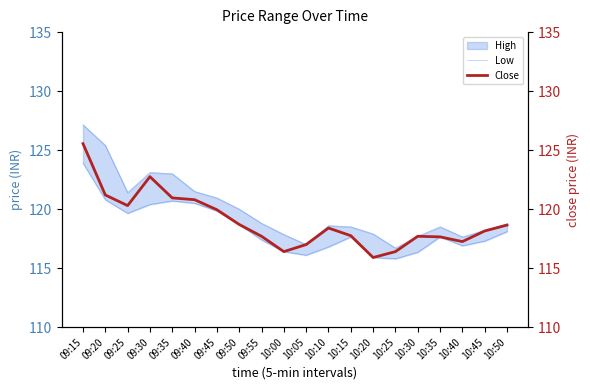

What is the smallest value displayed?

115.8